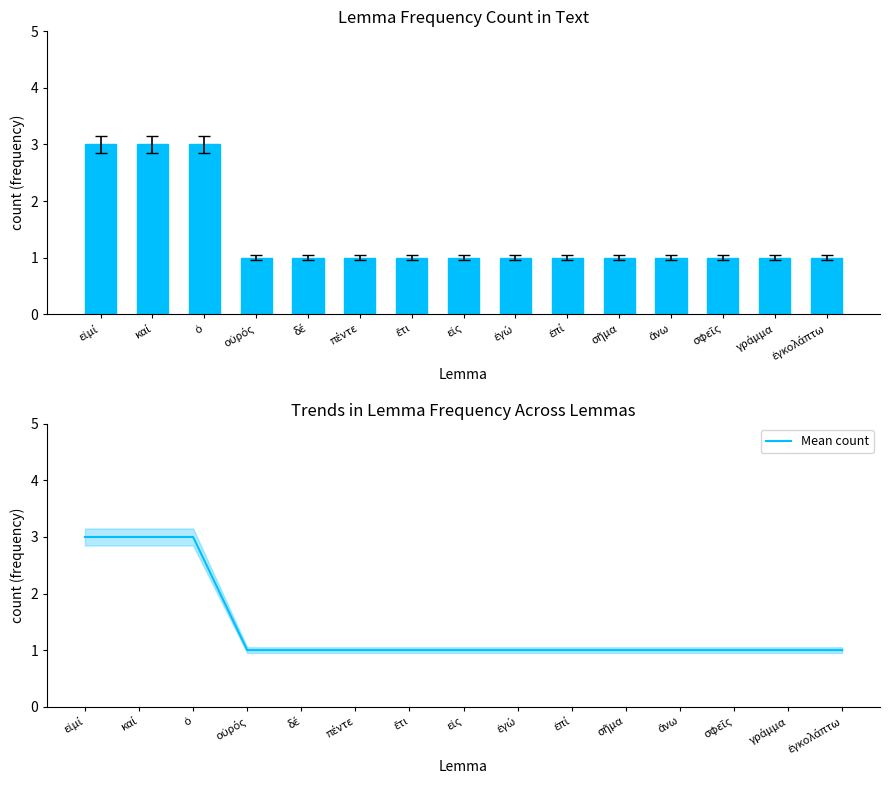

At which category is the sum across all series the highest?

εἰμί